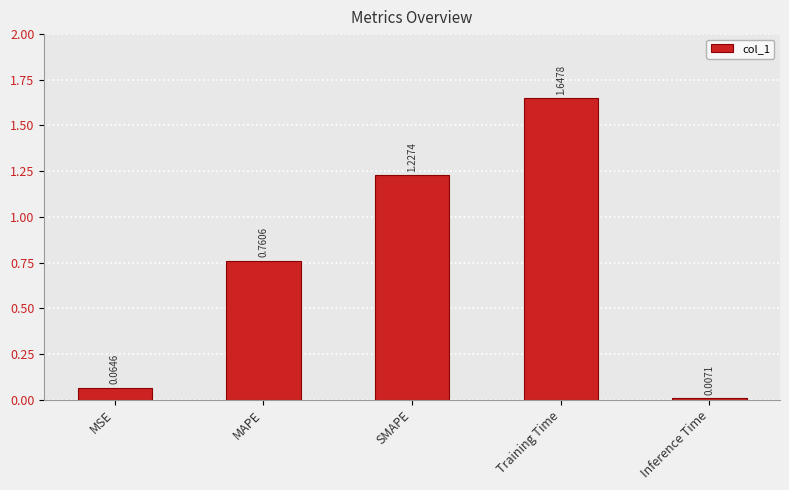

What position from the left is MAPE?

2